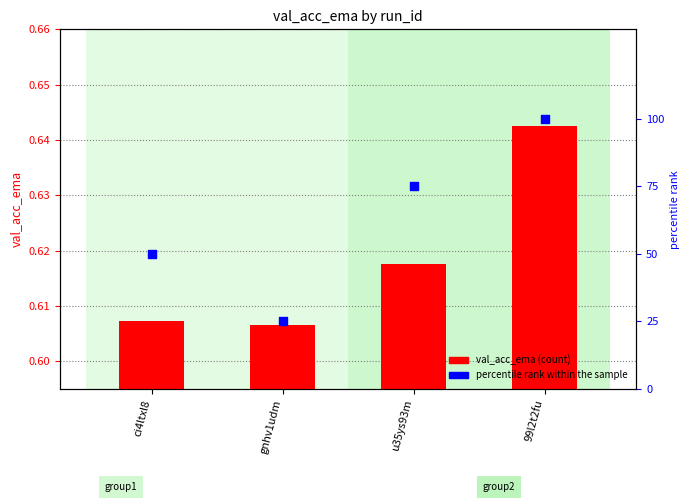

Is the value of val_acc_ema at 99l2t2fu greater than the value of percentile rank within the sample at gnhv1udm?

No